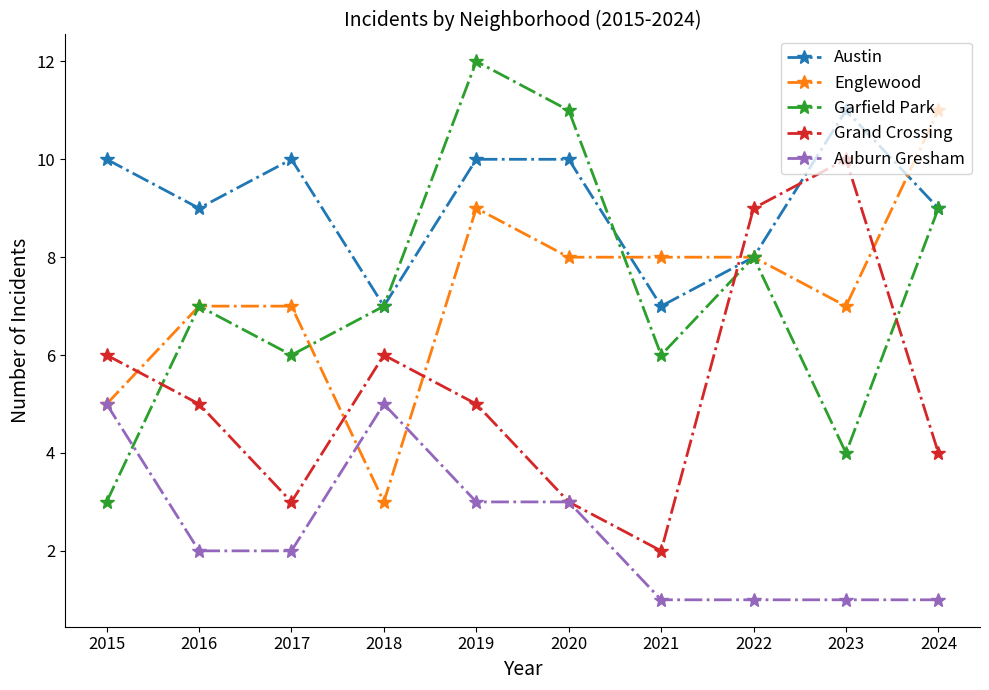

Count the Austin values in the range 8 to 10.

7